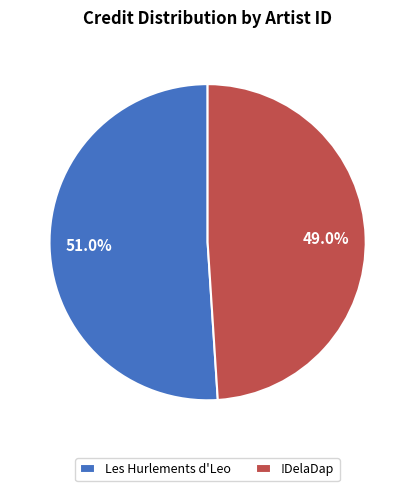

Which slice is the largest?

Les Hurlements d'Leo